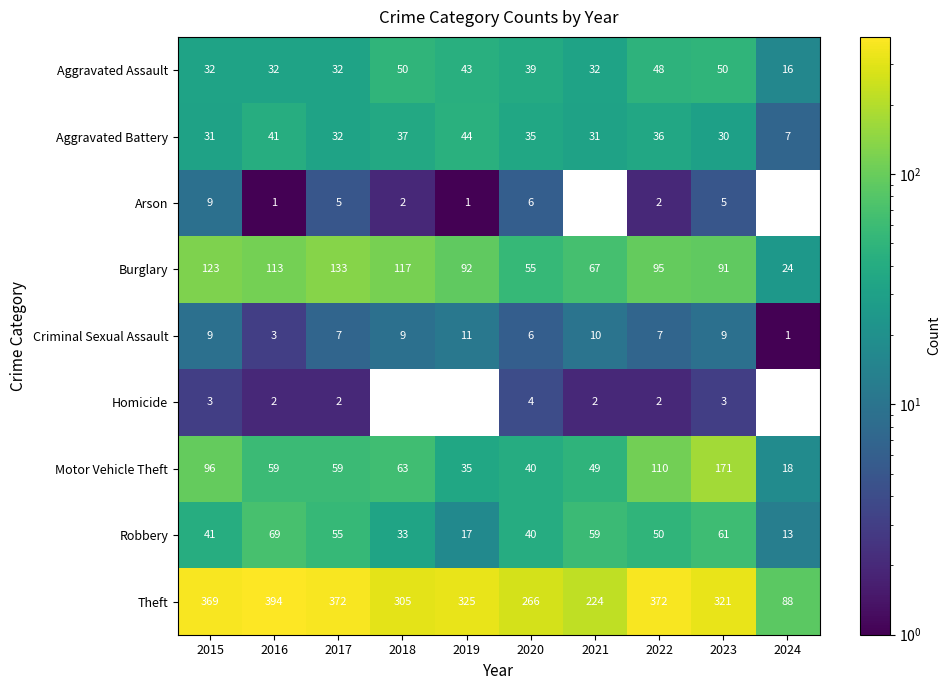

Is the value of Homicide at 2022 greater than the value of Aggravated Assault at 2017?

No